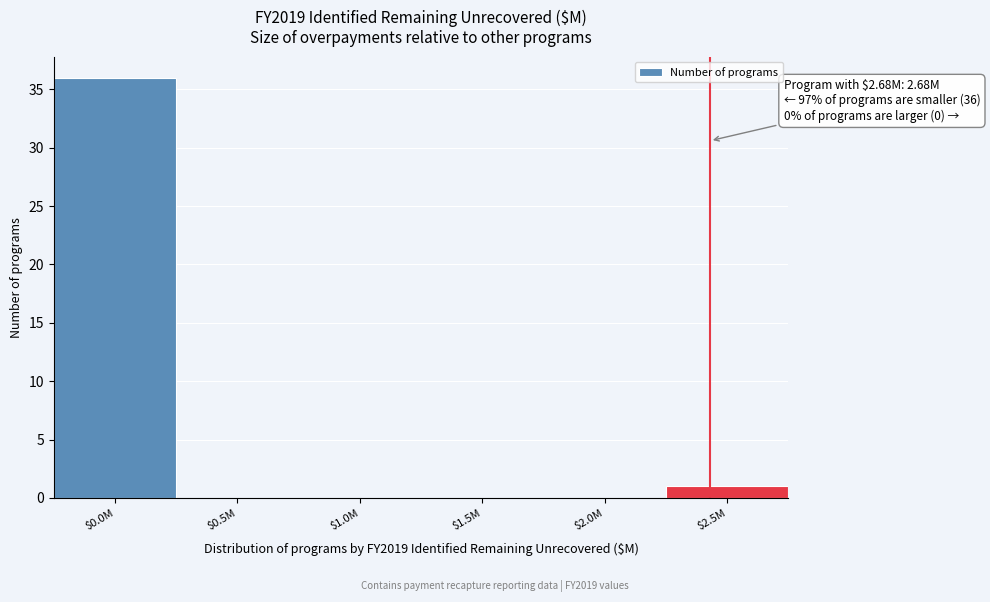

What is the greatest value displayed?

36